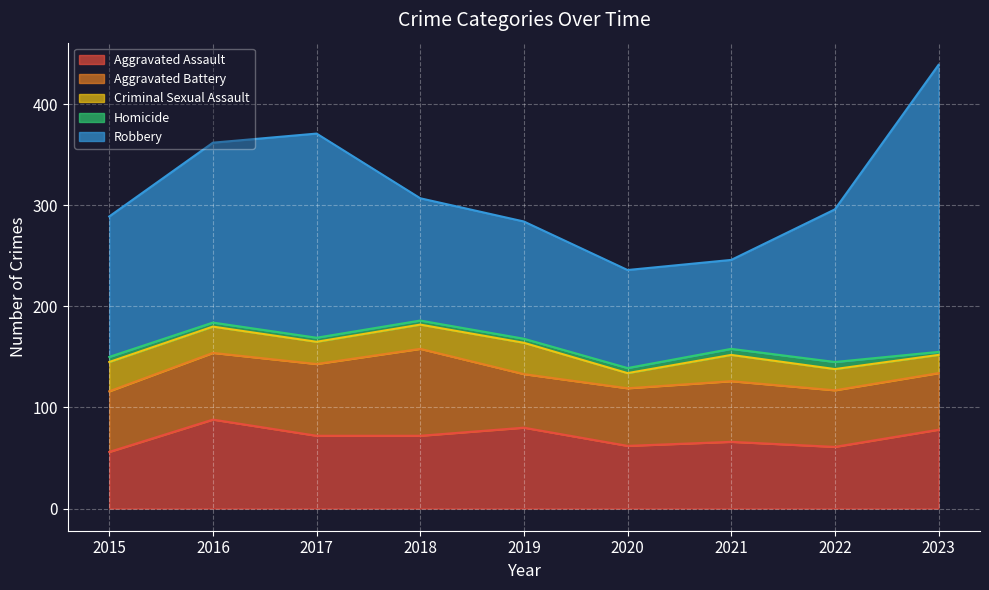

What is the average value of the Aggravated Battery series?

63